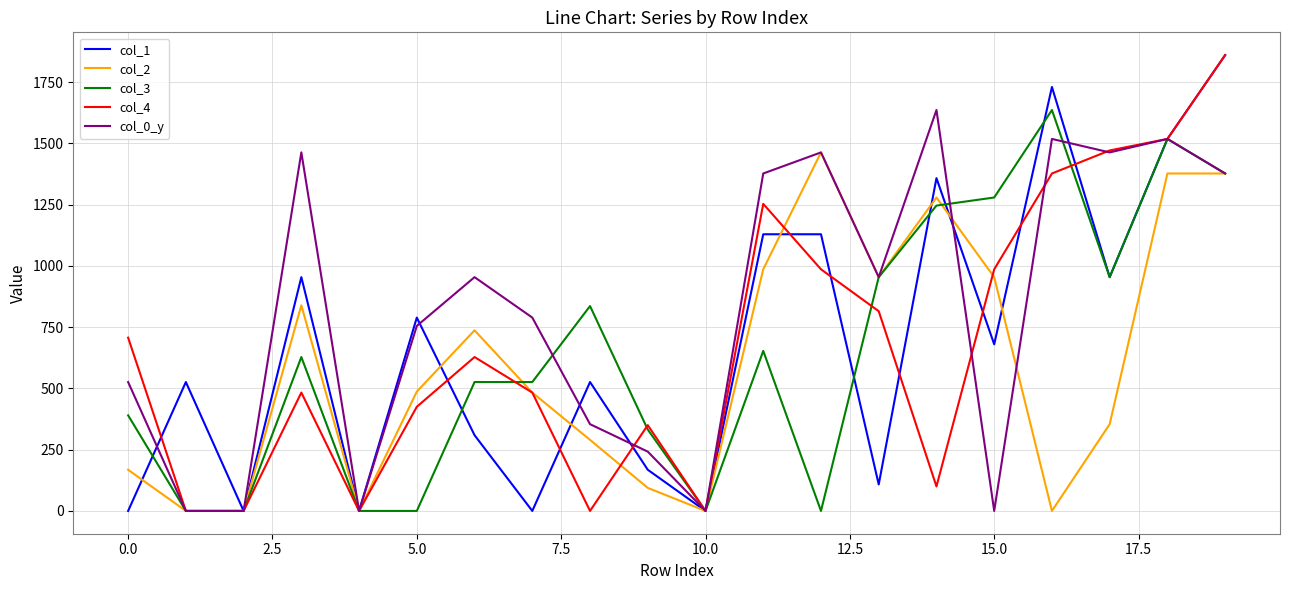

Is this an area chart (filled region under the line)?

No